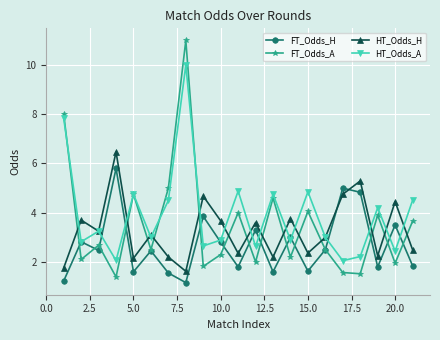

Count the number of categories in the chart.

21